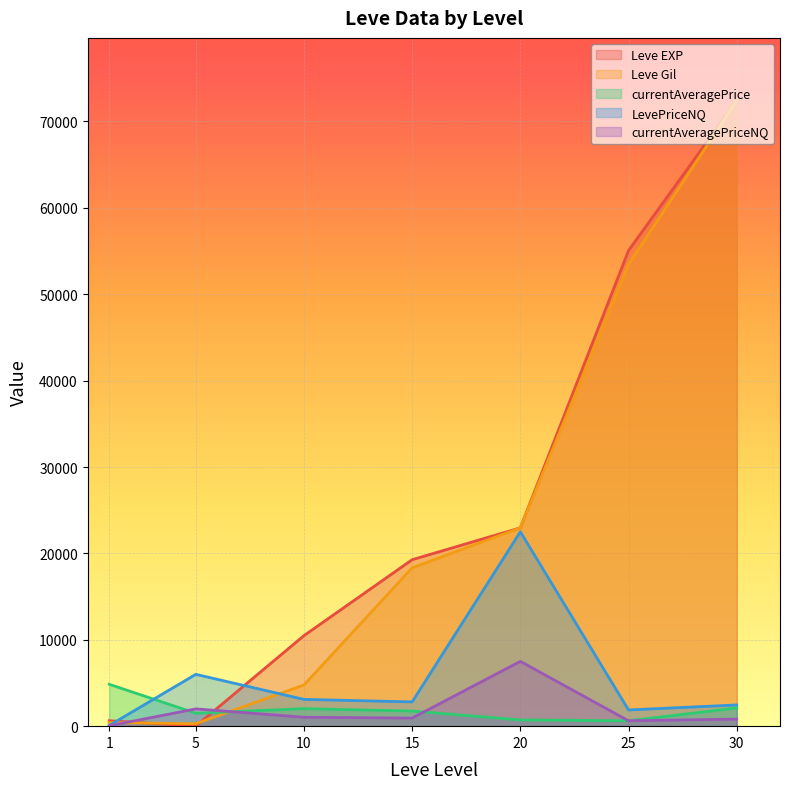

What is the lowest value of the LevePriceNQ series?

78.3